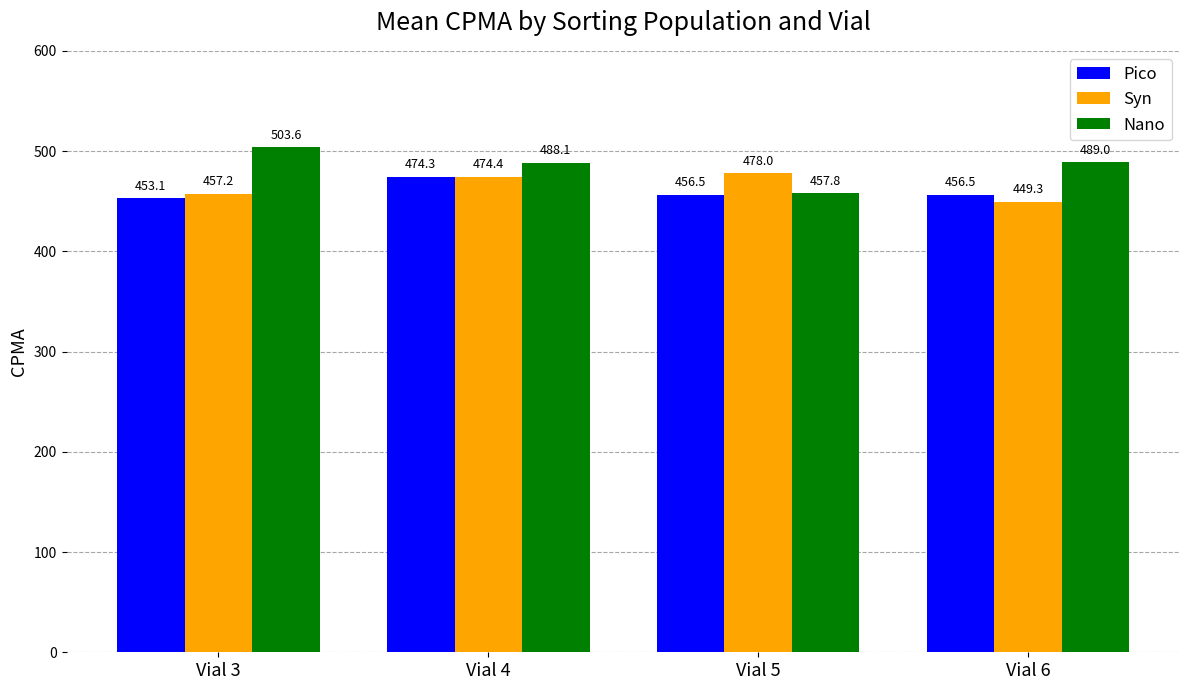

What value does the Pico series have at Vial 5?

456.5